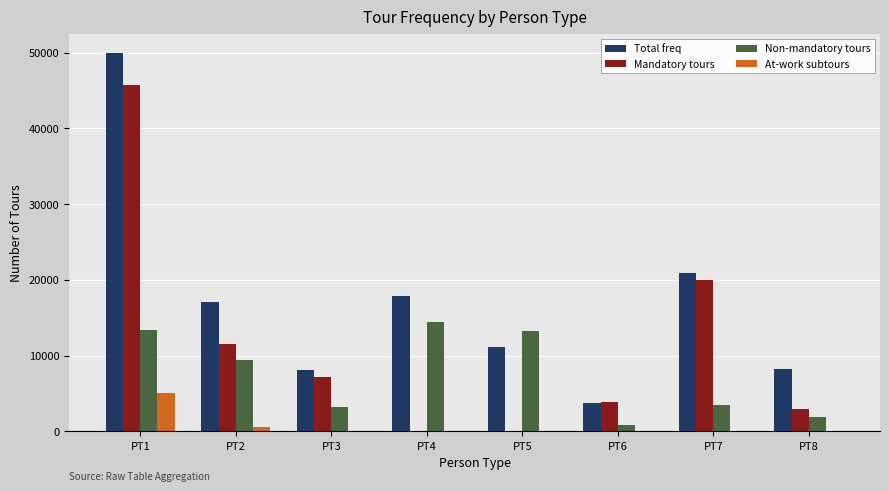

At which category is the sum across all series the highest?

PT1